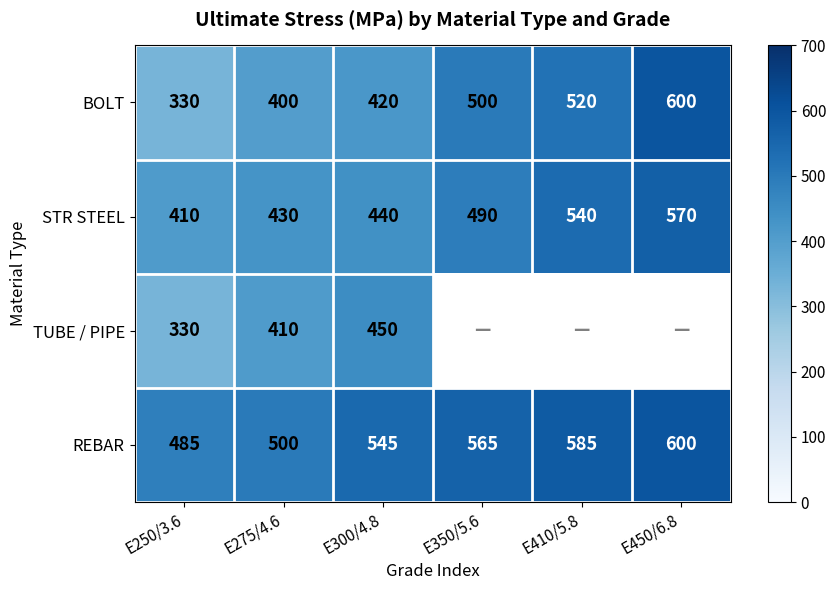

Rank the categories by STR STEEL value from lowest to highest.

E250/3.6, E275/4.6, E300/4.8, E350/5.6, E410/5.8, E450/6.8